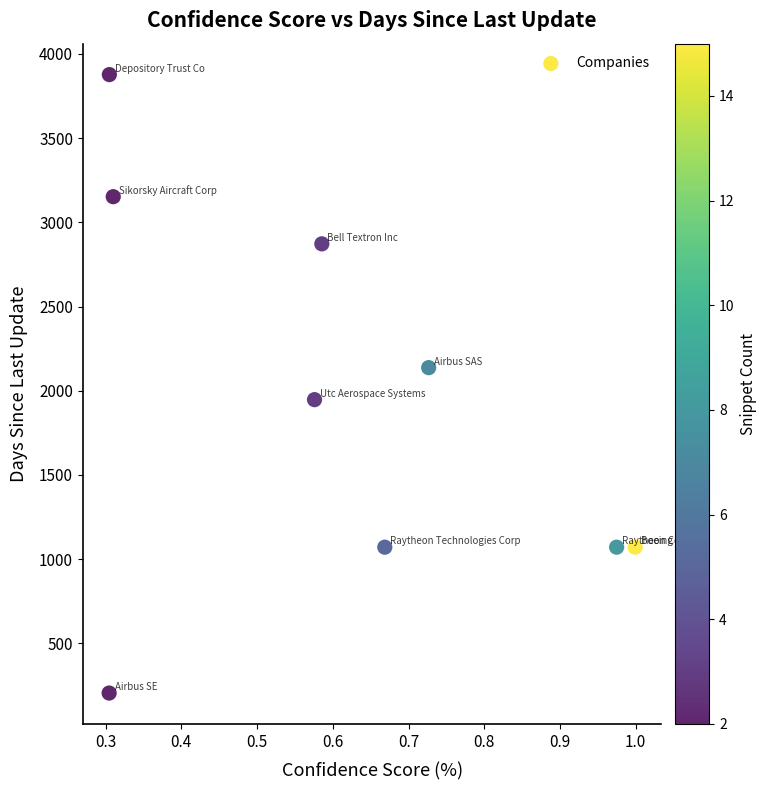

What is the range of Y values (max minus min)?

3672